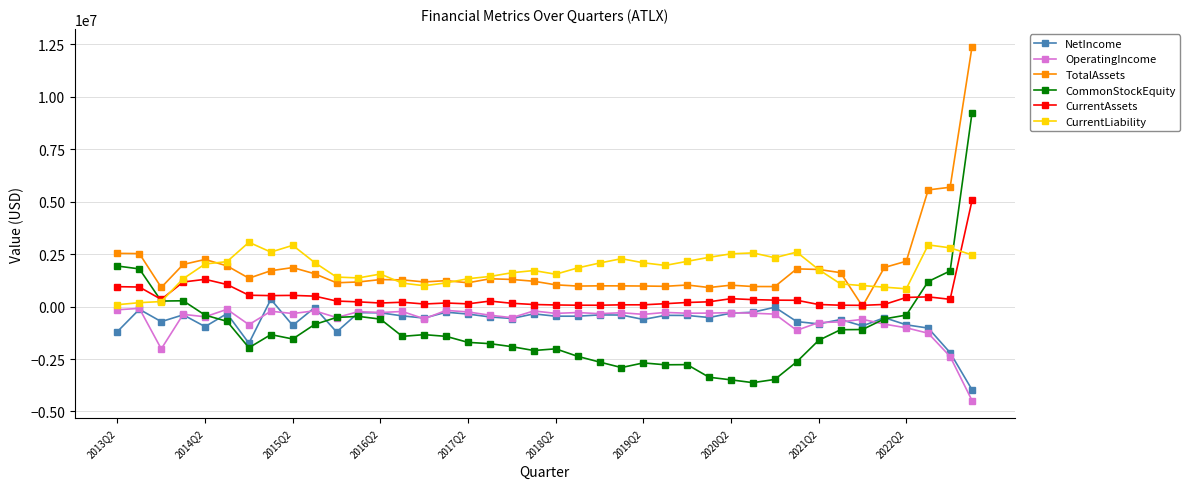

True or false: TotalAssets and OperatingIncome cross at least once.

False